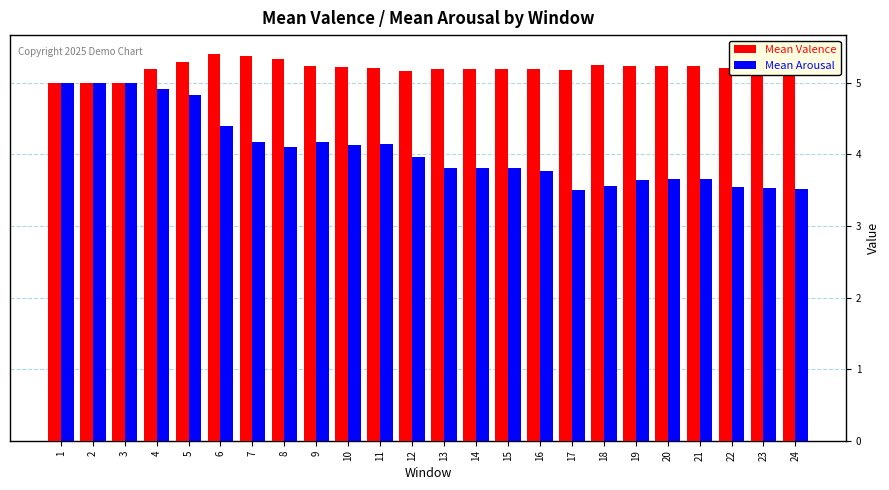

How many categories are shown in the chart?

24